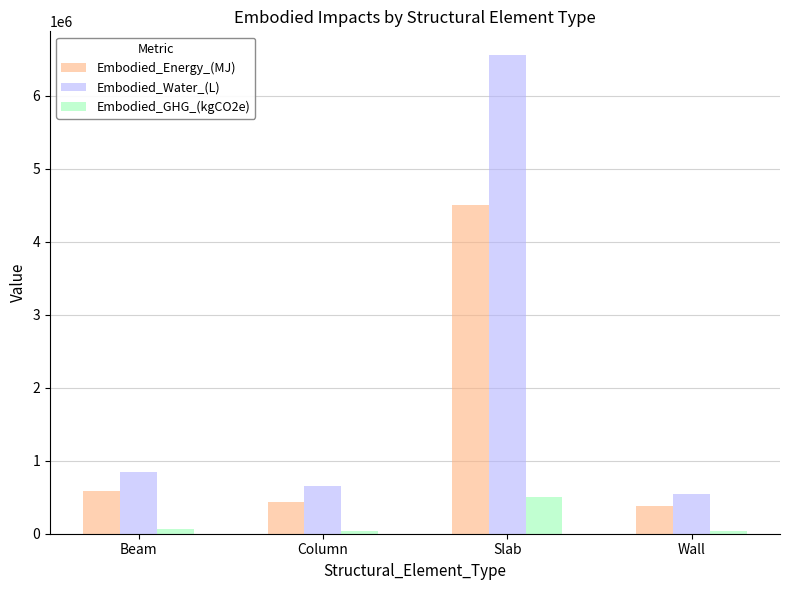

How many groups of bars are there?

4